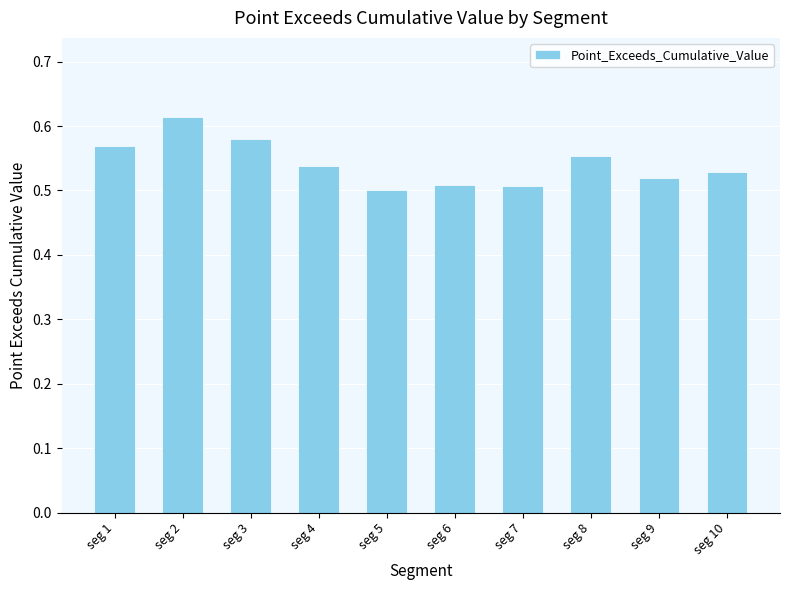

What is the difference between the maximum and minimum values?

0.1